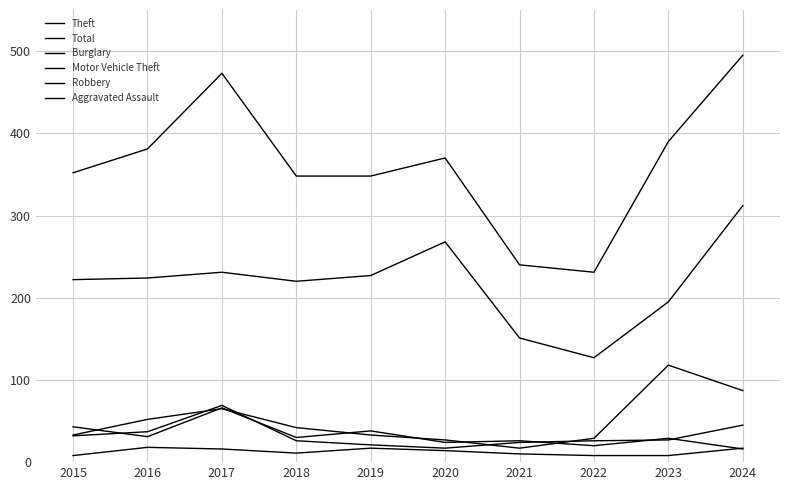

Does the chart have visible grid lines?

Yes